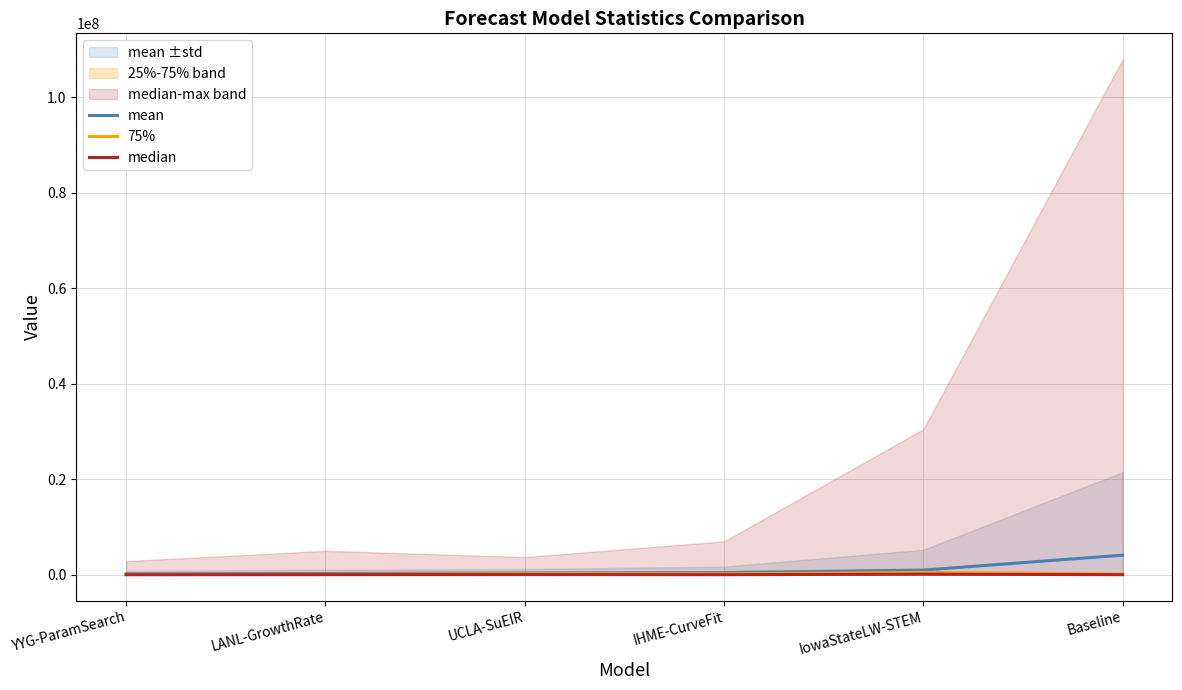

How many interior local valleys does the median series have?

1